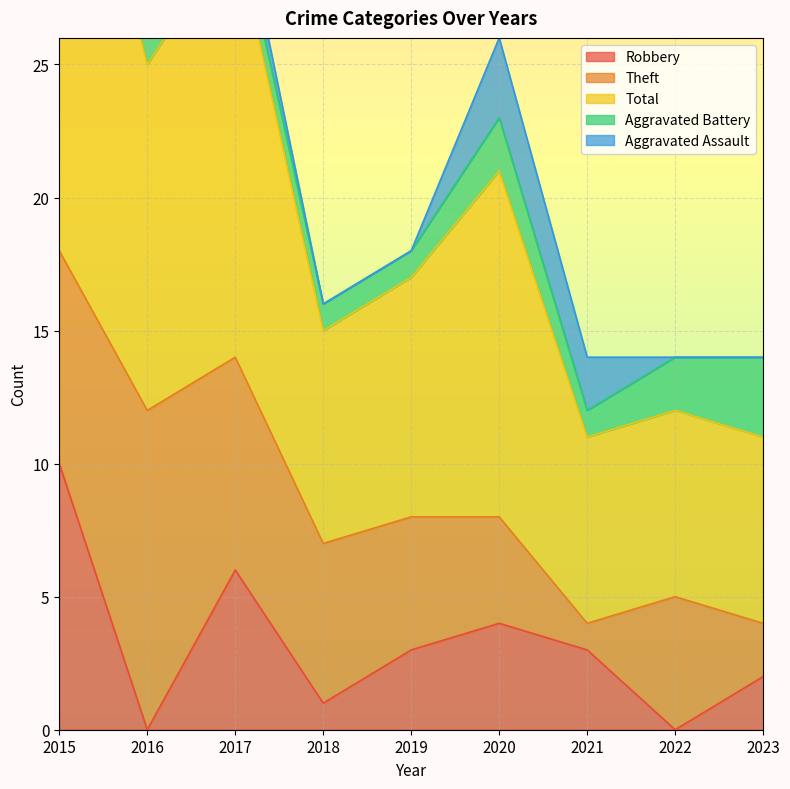

In Robbery, how many points are lower than both neighbors (excluding endpoints)?

3